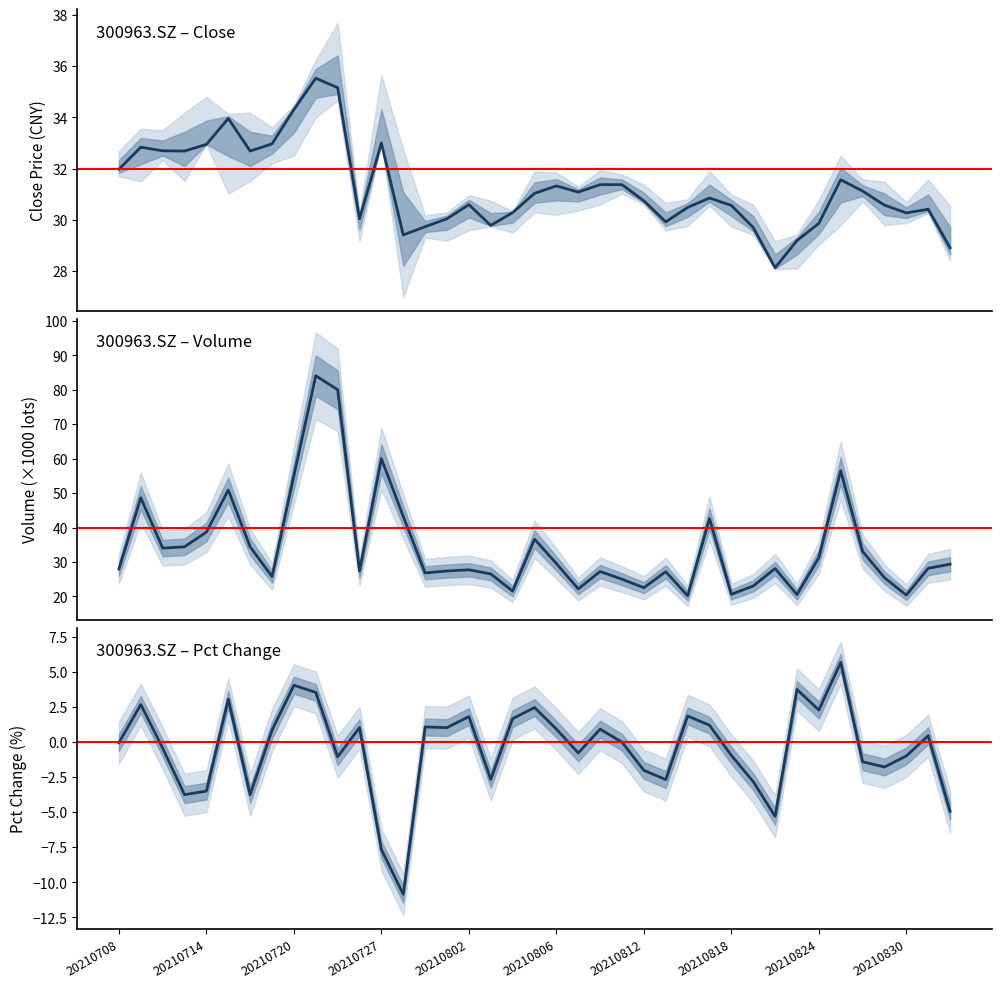

How many intersections are there between close and vol (×1000 lots)?

13